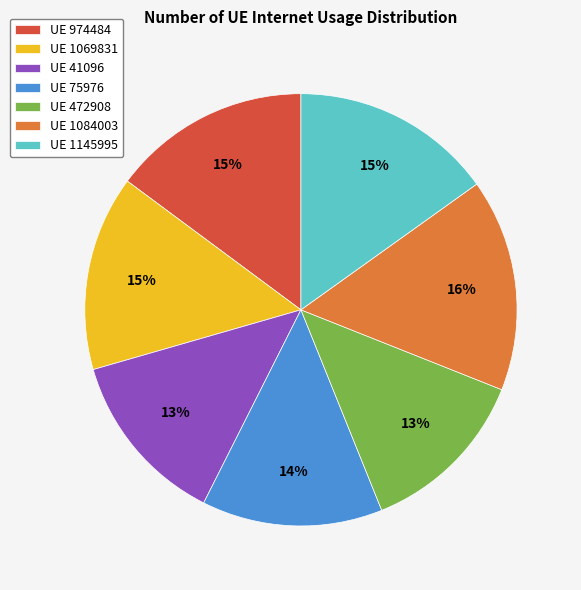

Is the sum of UE 974484 and UE 1145995 greater than half?

No